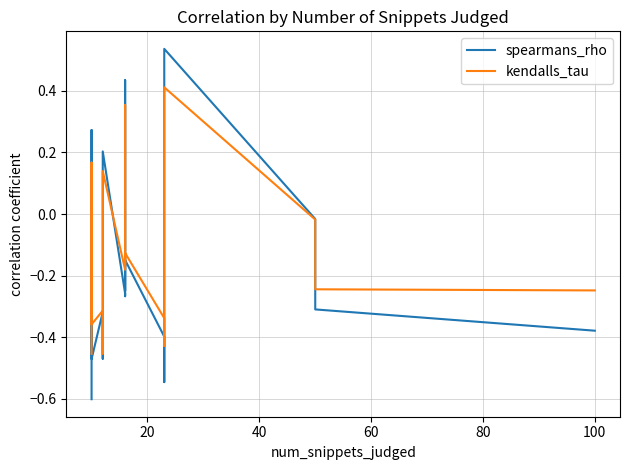

Rank the series by their maximum value, from highest to lowest.

spearmans_rho, kendalls_tau